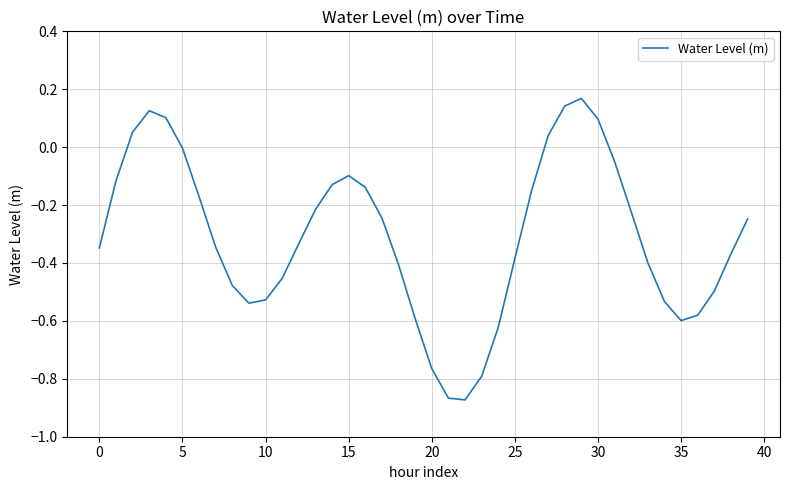

What is the greatest value displayed?

0.2